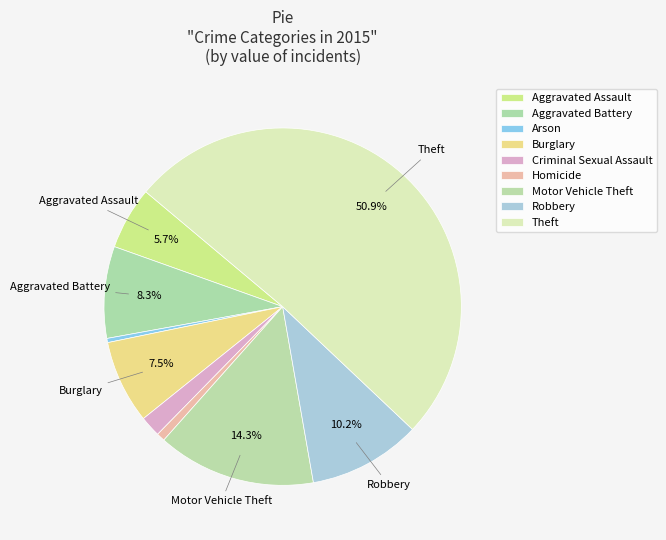

How many slices are in this pie chart?

9